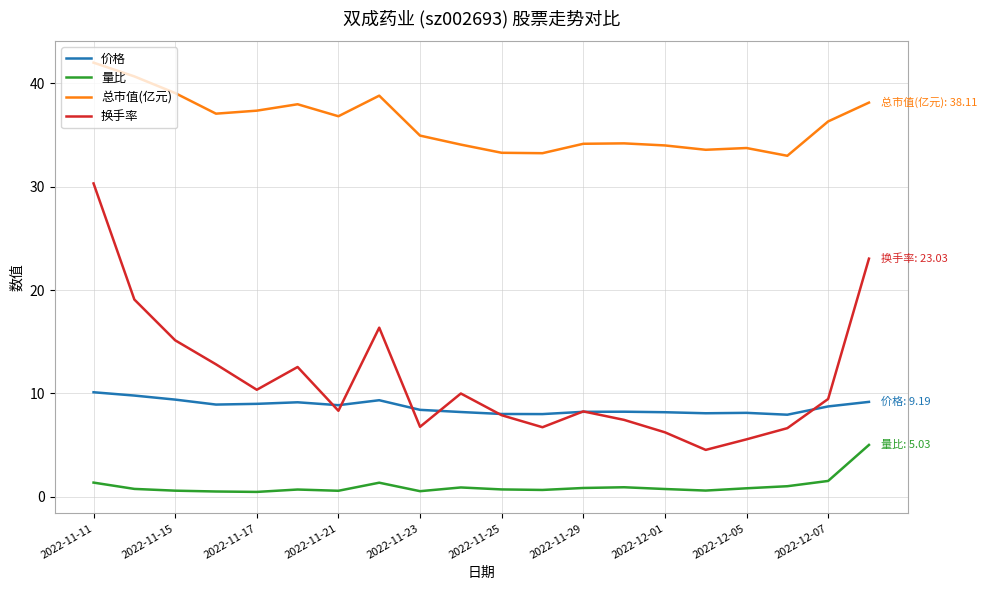

Which series has the widest spread of values?

换手率